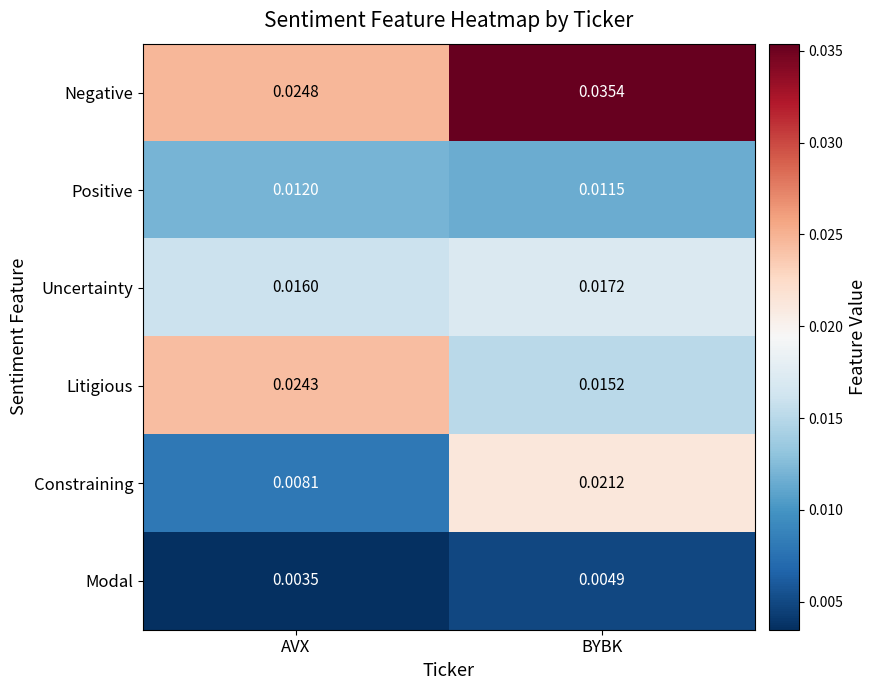

Which series has the widest spread of values?

Constraining